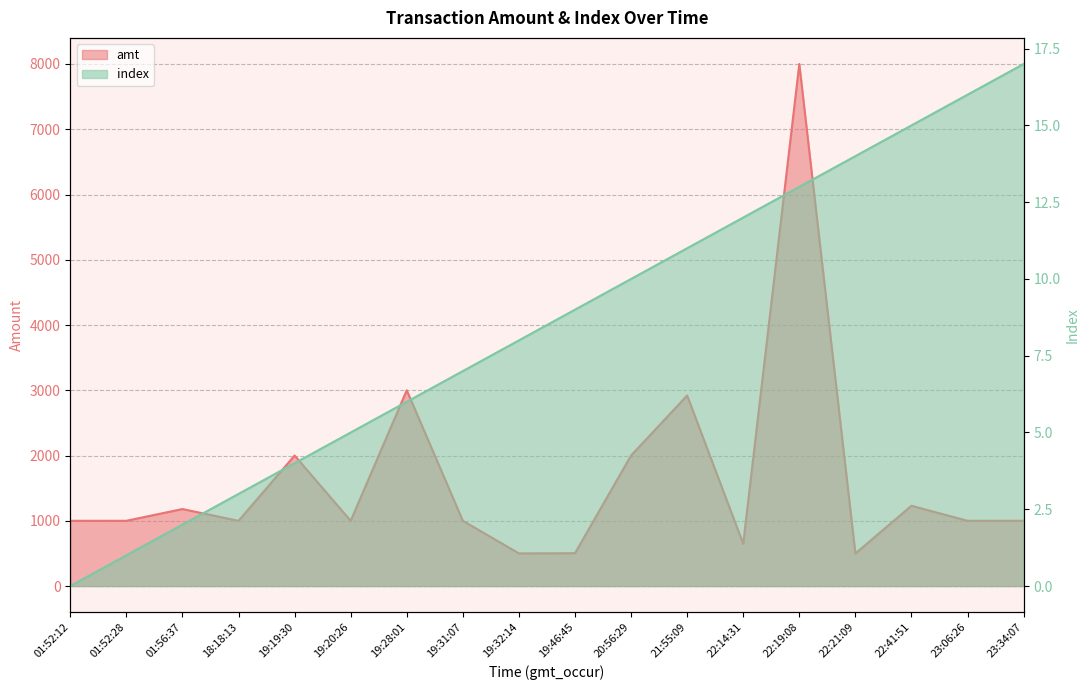

True or false: index and amt intersect in this chart.

False